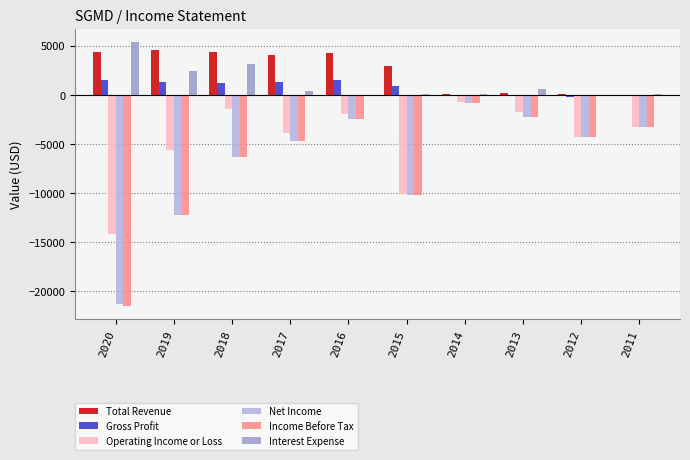

At which category is the sum across all series the highest?

2016